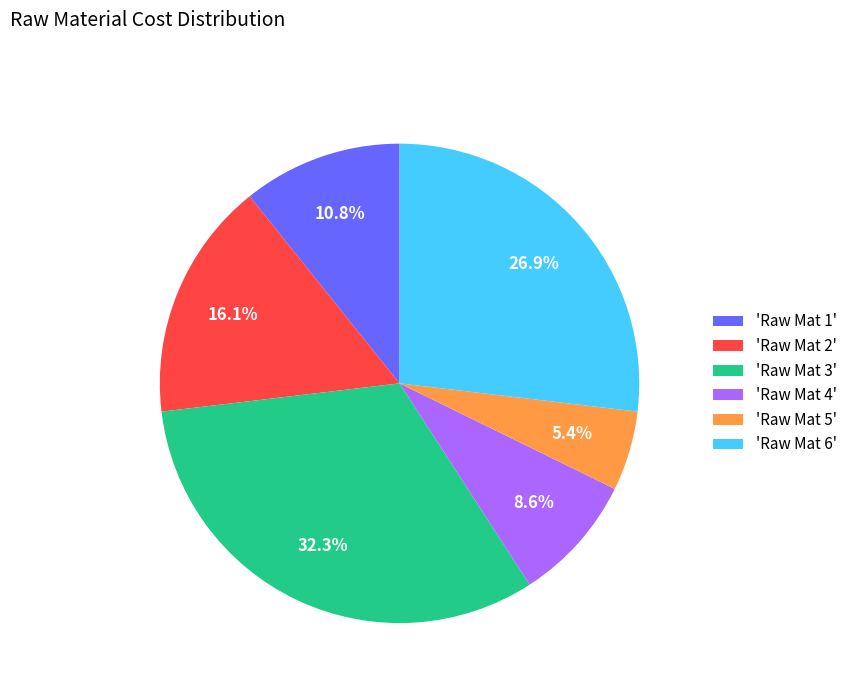

To the nearest percent, what is the difference between the largest and smallest slice percentages?

27%